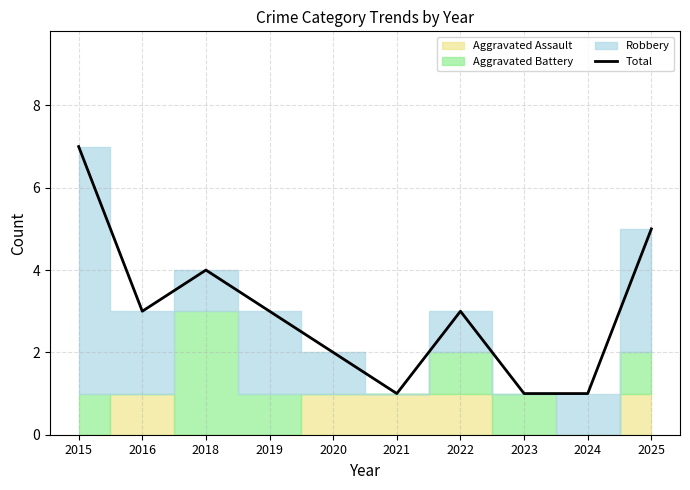

Read the value at 2018.

4